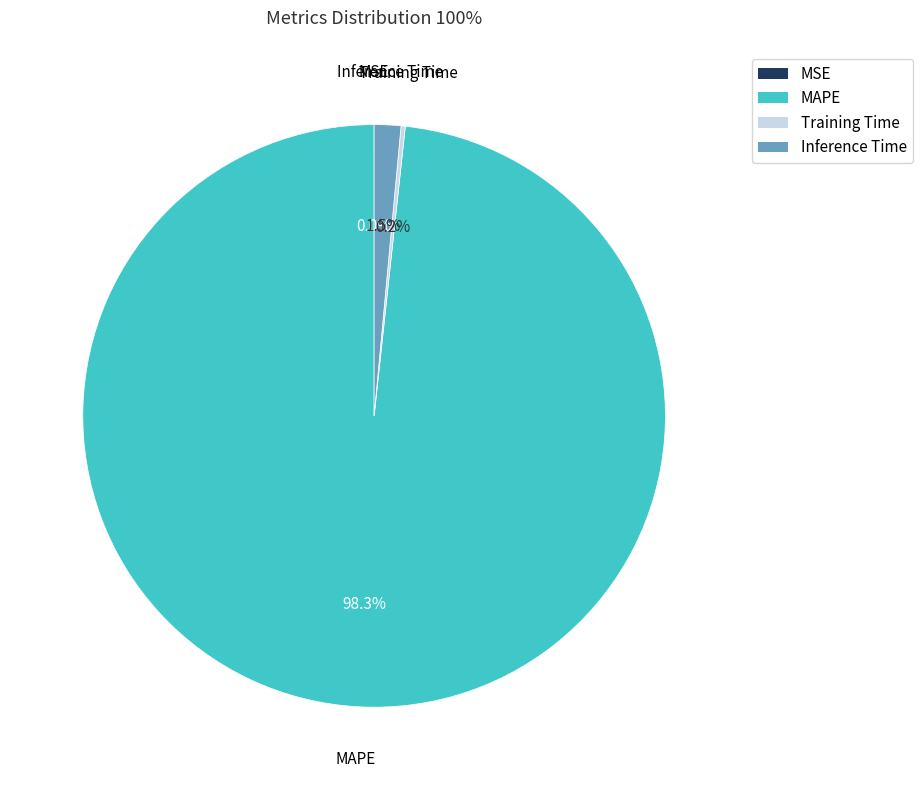

What is the majority slice?

MAPE